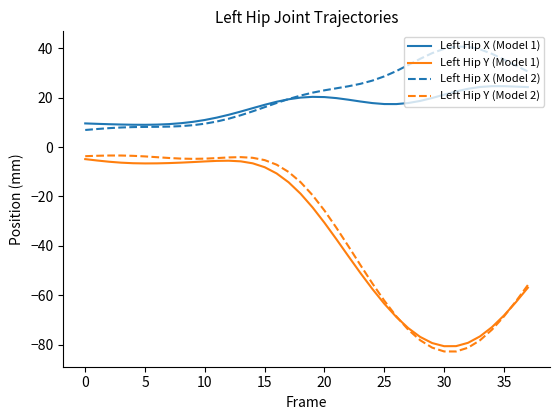

What is the lowest value of the Left Hip X (Model 1) series?

9.1